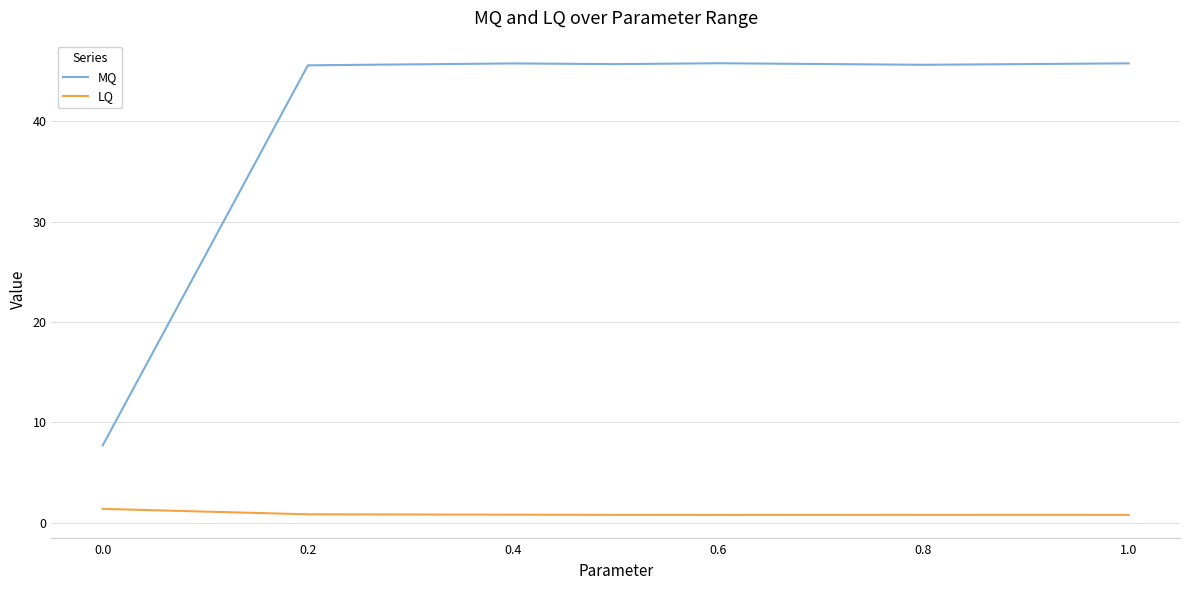

Rank the series by their average value, from highest to lowest.

MQ, LQ